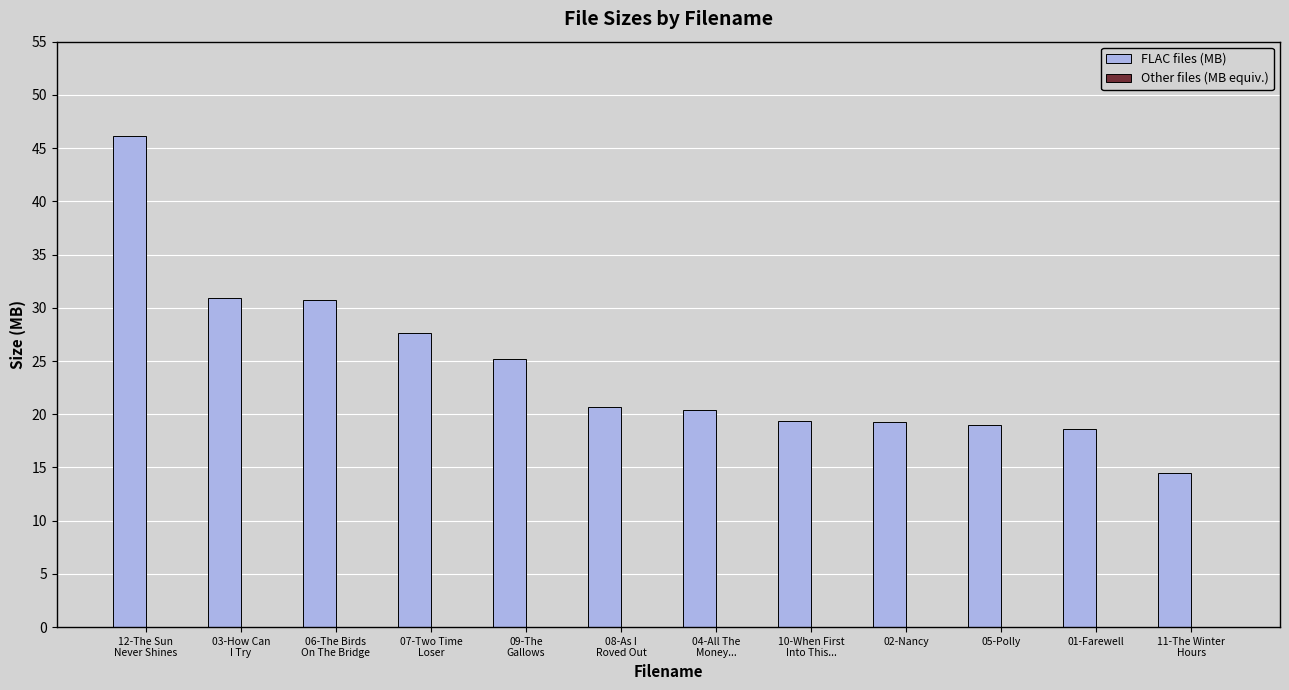

The FLAC files (MB) series shows 19.0 at 05-Polly. True or false?

True